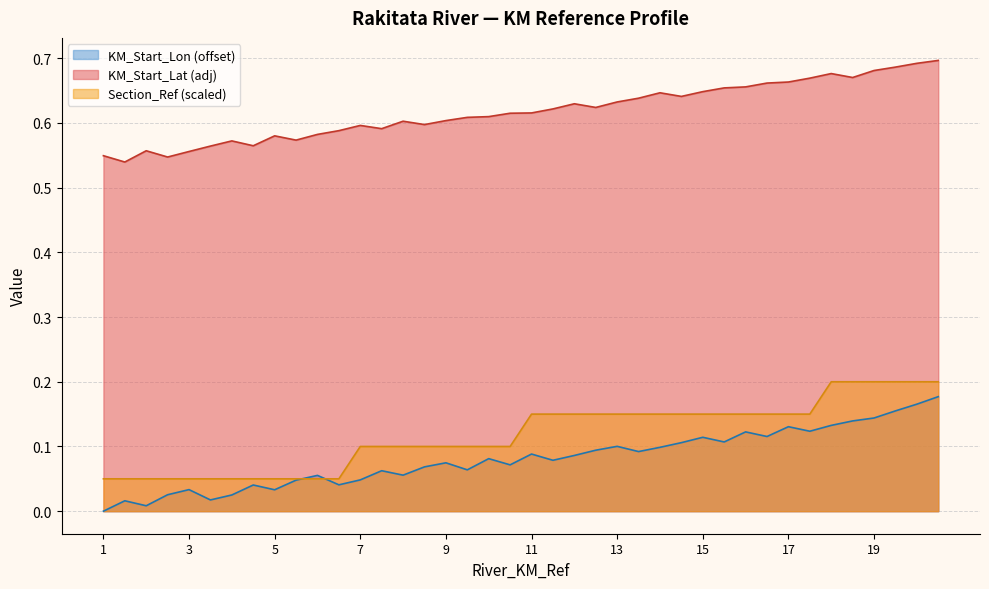

At which category is the sum across all series the highest?

22